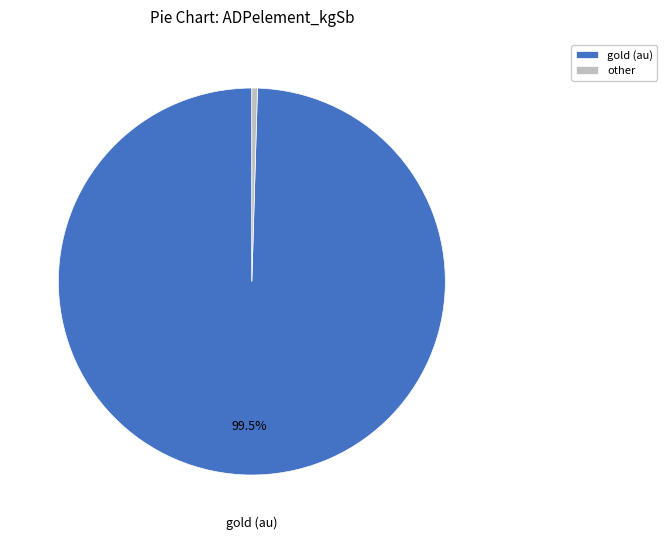

Is there a majority slice in this chart?

Yes